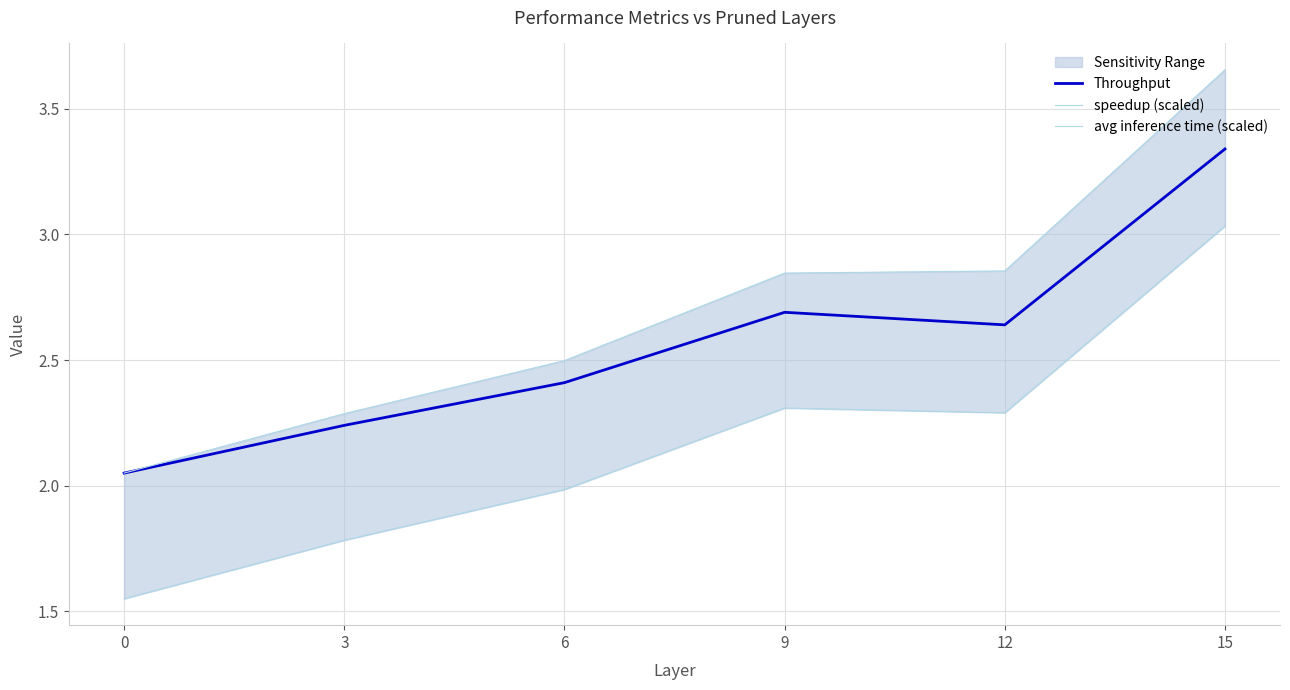

True or false: Throughput and speedup (scaled) intersect in this chart.

False